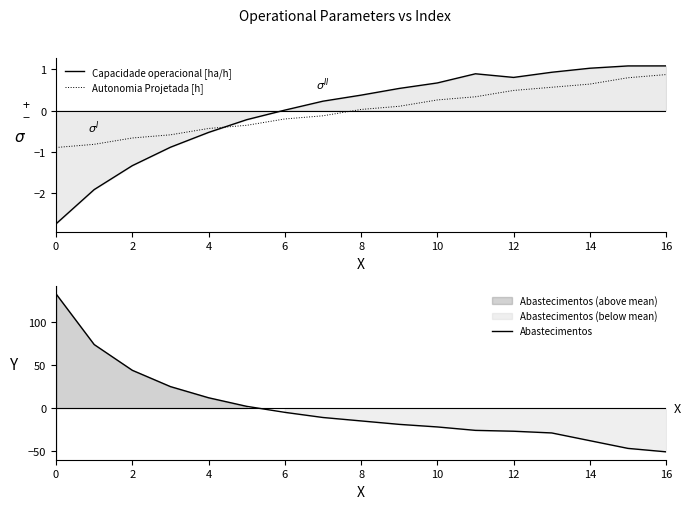

Which series has the largest total across all categories?

Abastecimentos